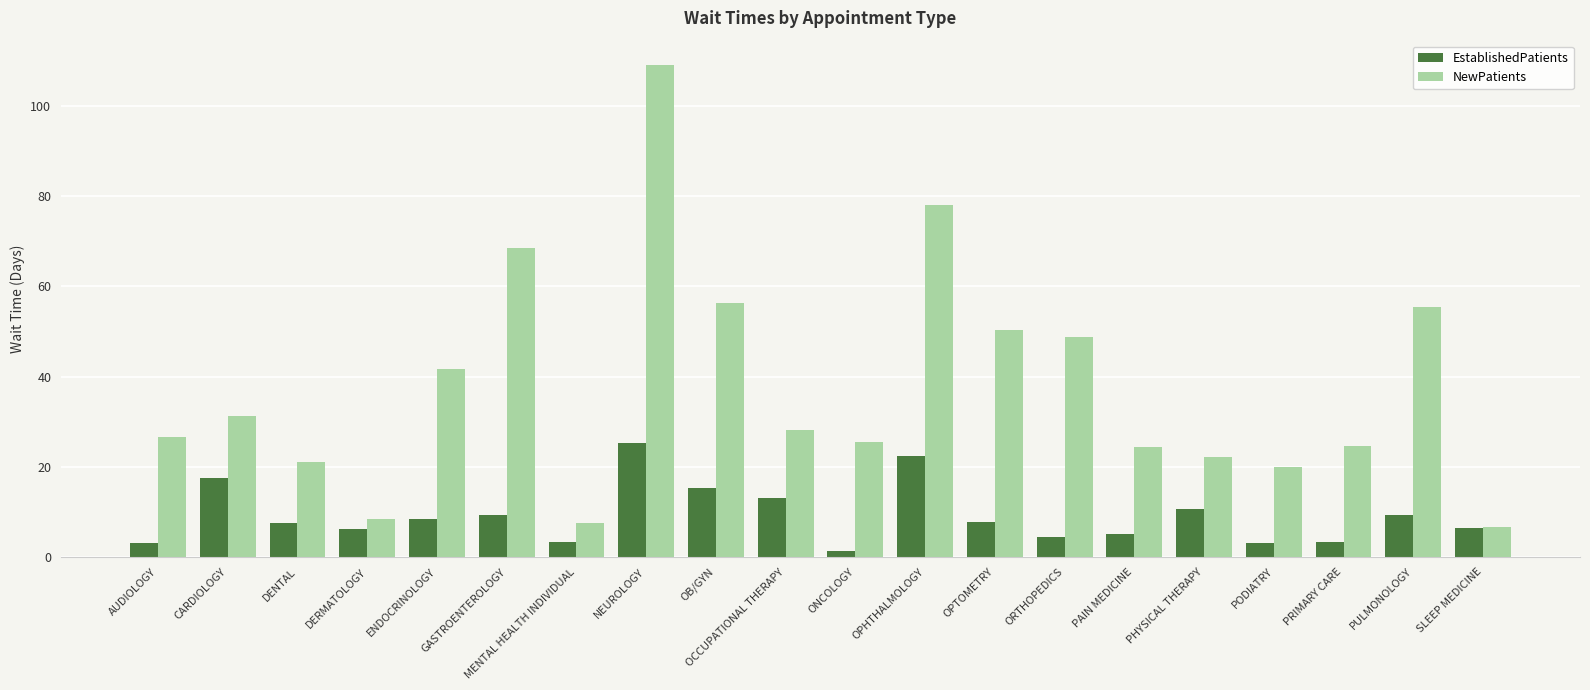

Between PRIMARY CARE and SLEEP MEDICINE, which series saw the biggest shift?

NewPatients